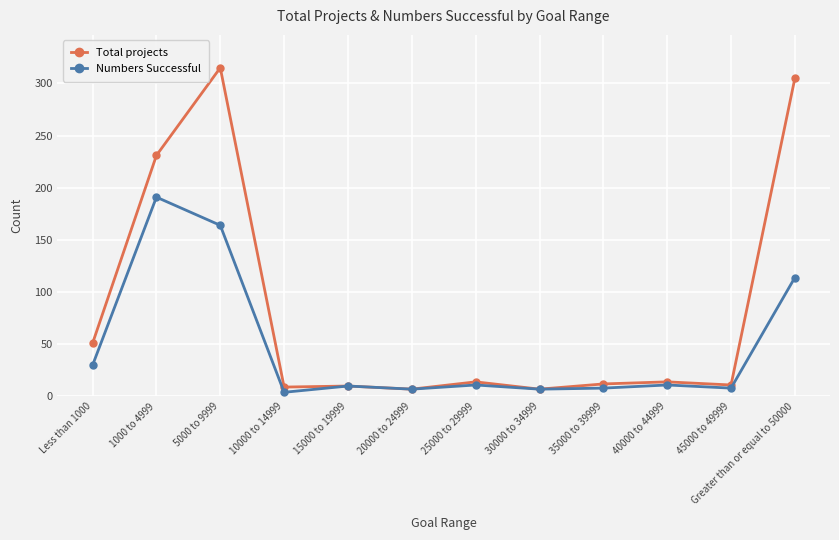

Does the chart display data point markers on the line(s)?

Yes